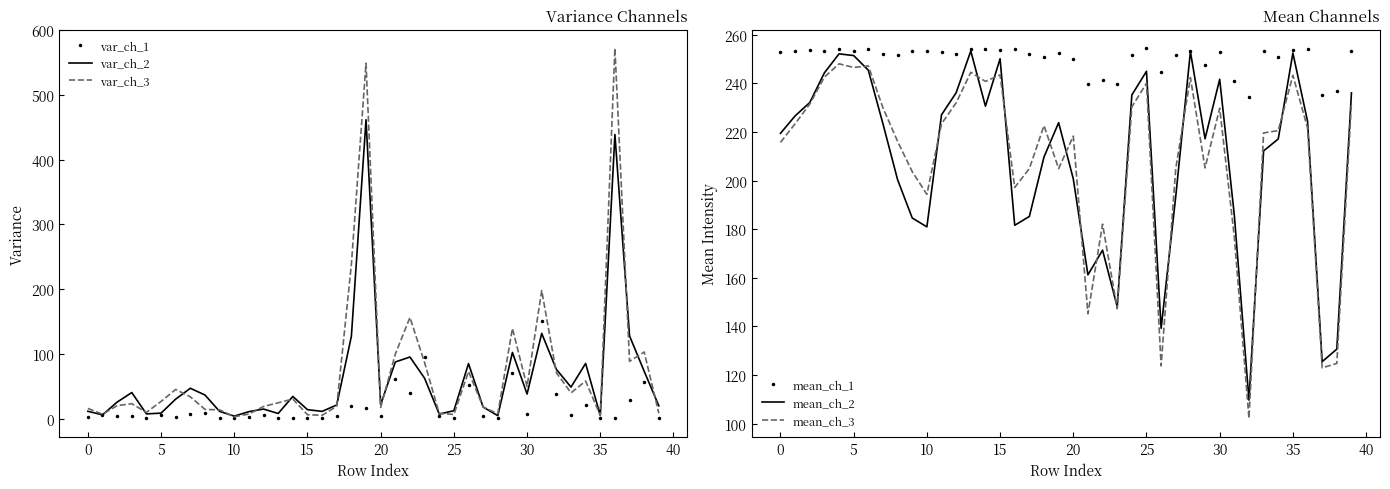

Rank the series at 18 from highest to lowest value.

mean_ch_1, var_ch_3, mean_ch_3, mean_ch_2, var_ch_2, var_ch_1